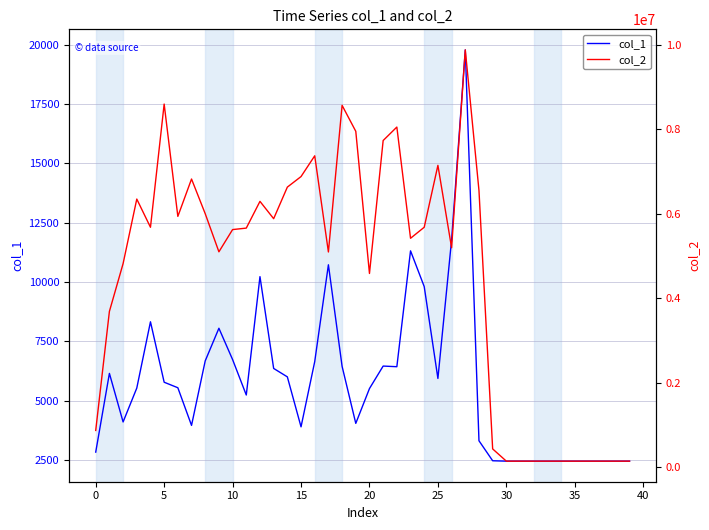

Which series has the largest total across all categories?

col_2